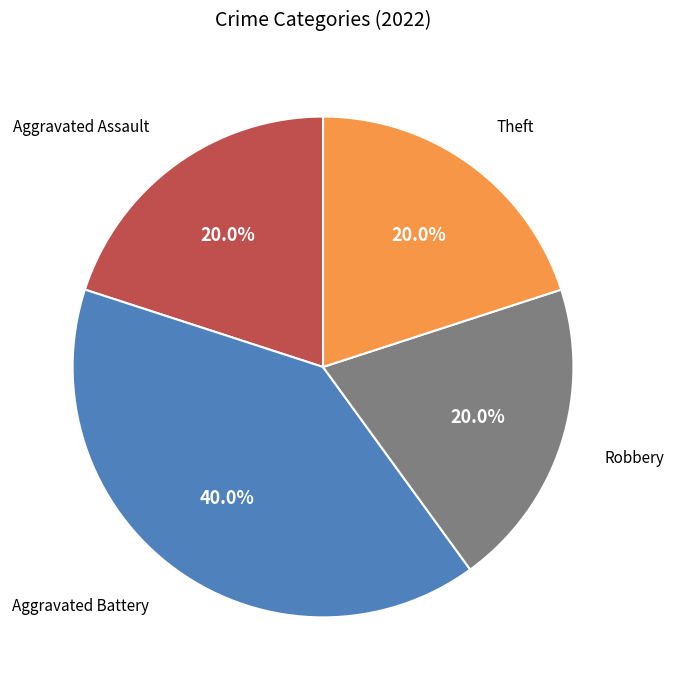

What portion of the pie excludes Aggravated Battery?

60.0%